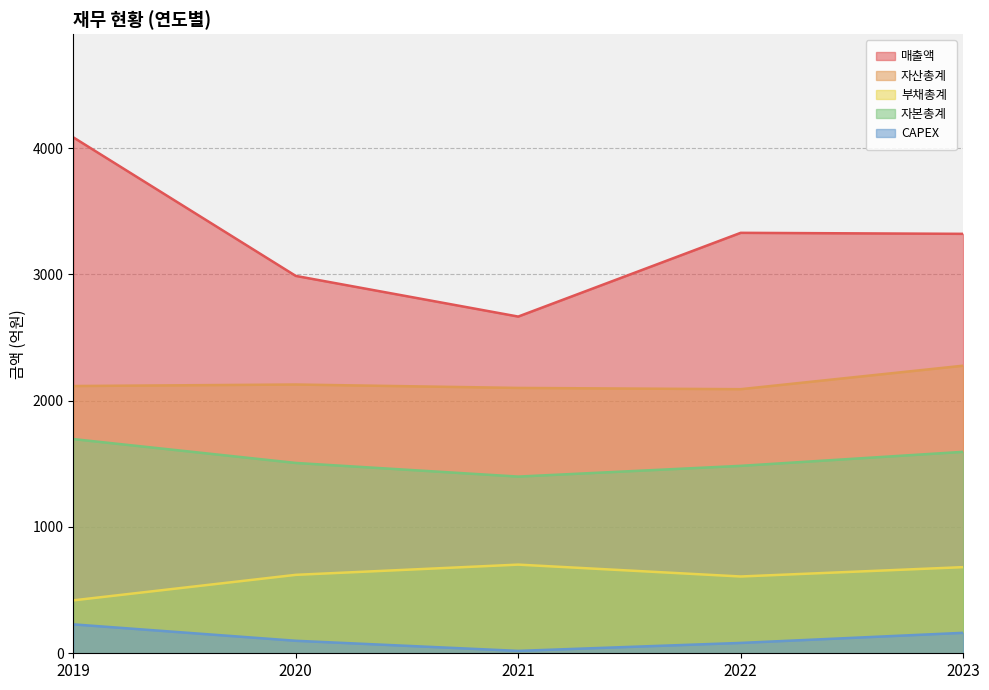

What is the total value across all series at 2019?

8545